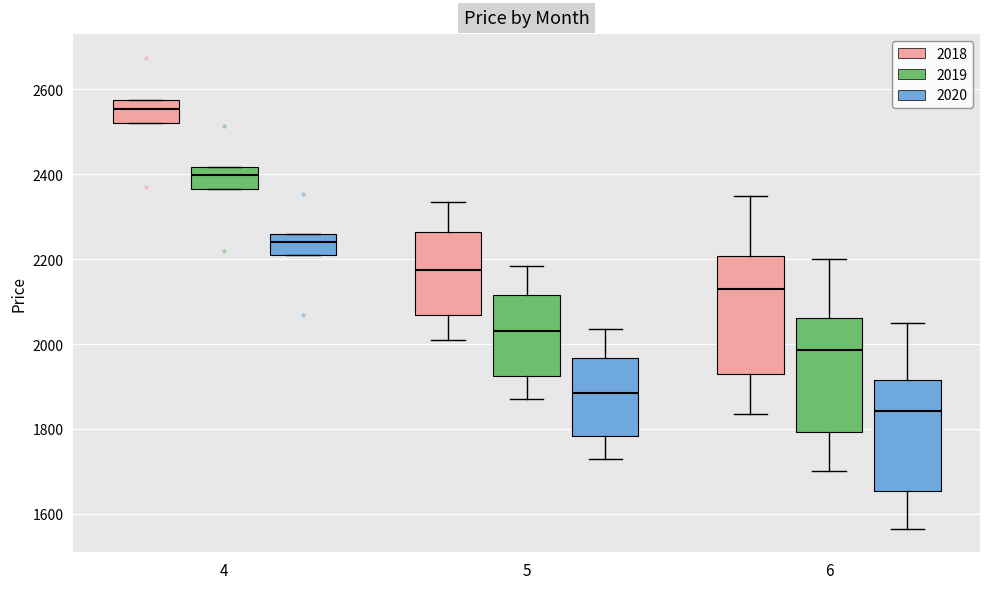

Where does the upper whisker of the box for 5 (2018) end on the y-axis? The values are not printed on the chart, so give them approximately, as read against the axis.

2340